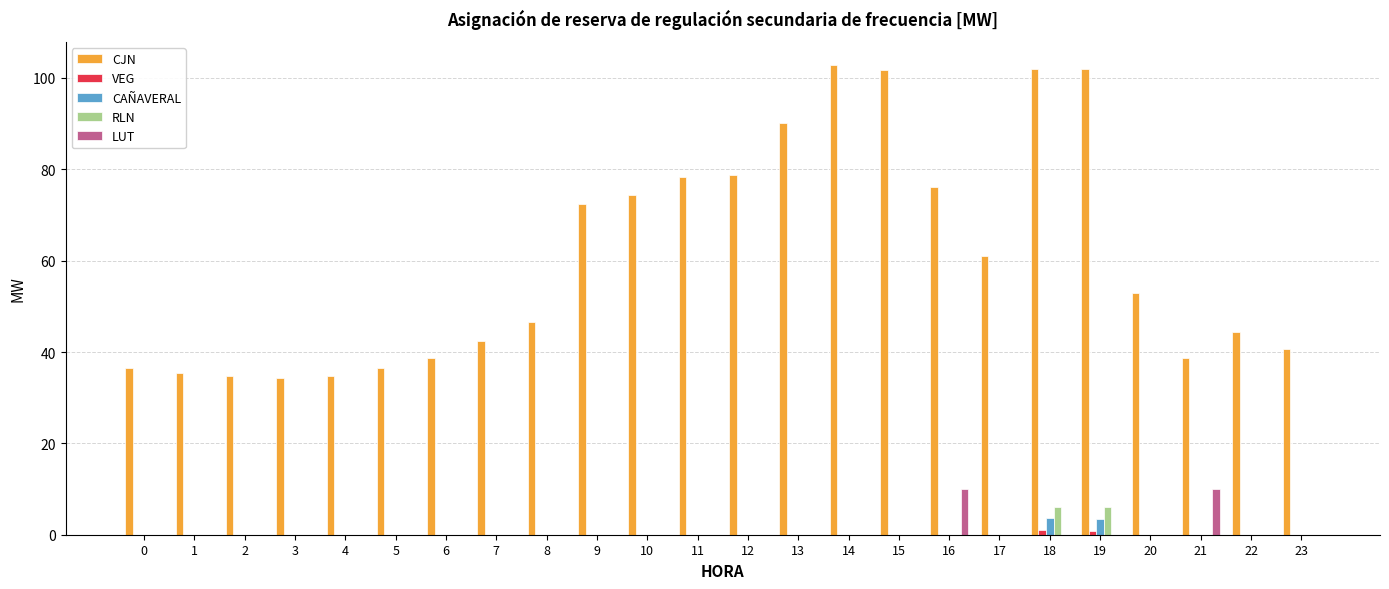

Is it true that LUT equals -4.2 at 6?

False